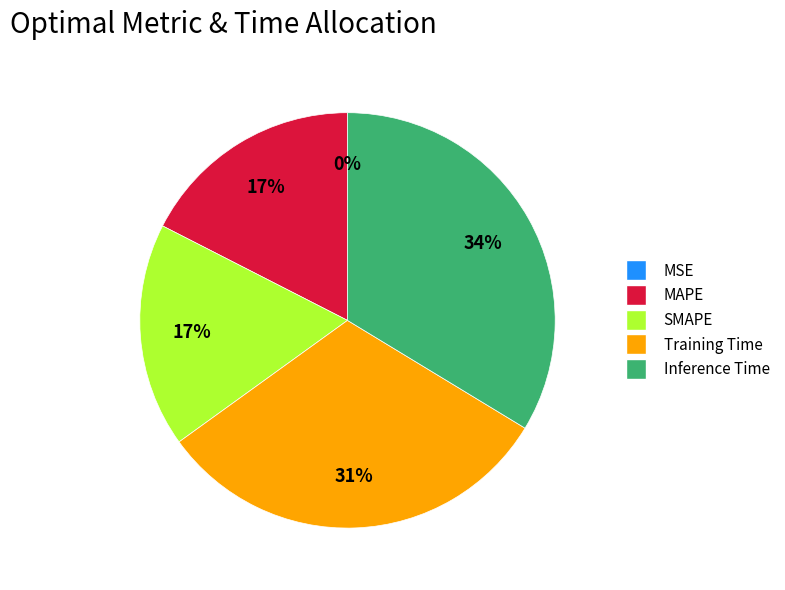

Is Inference Time the majority of the pie?

No